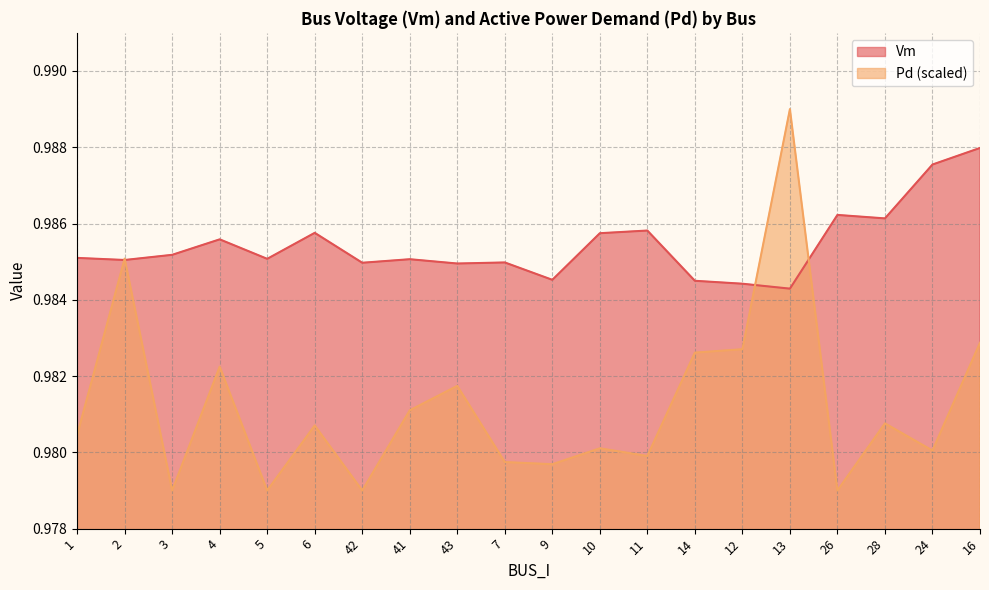

Which category has the highest value in the Vm series?

16